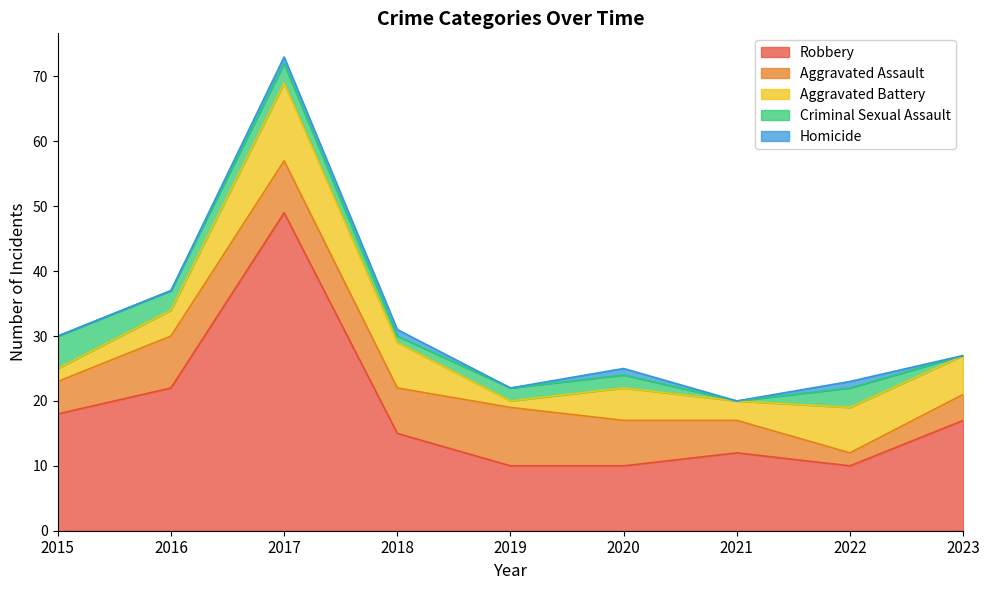

Does the chart display data point markers on the line(s)?

No